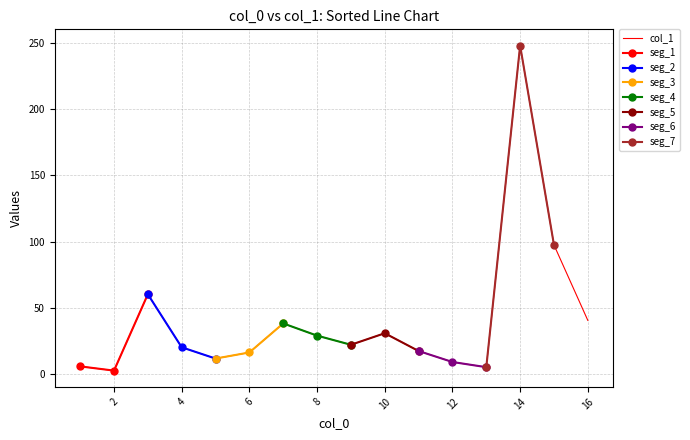

The chart shows a value of 22.3 at 9. True or false?

True